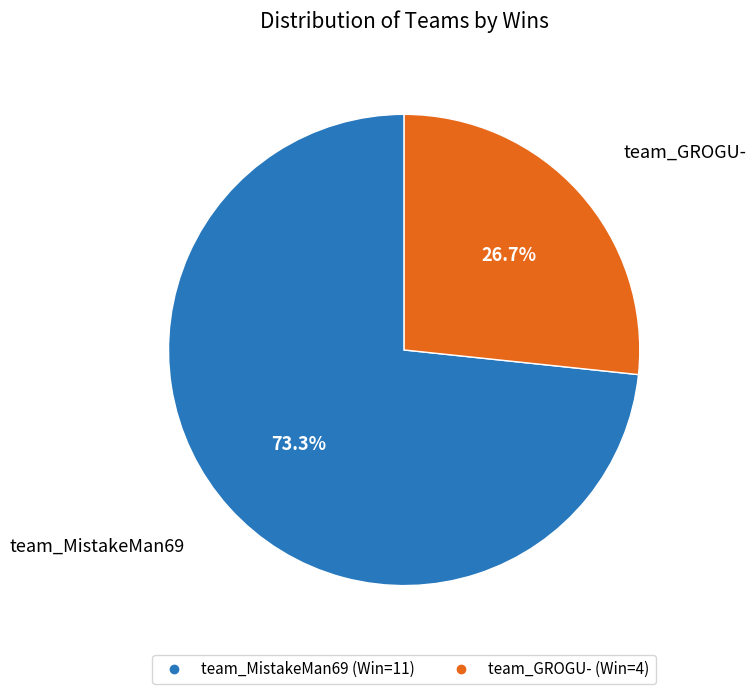

Do team_GROGU- and team_MistakeMan69 together represent more than half of the pie?

Yes